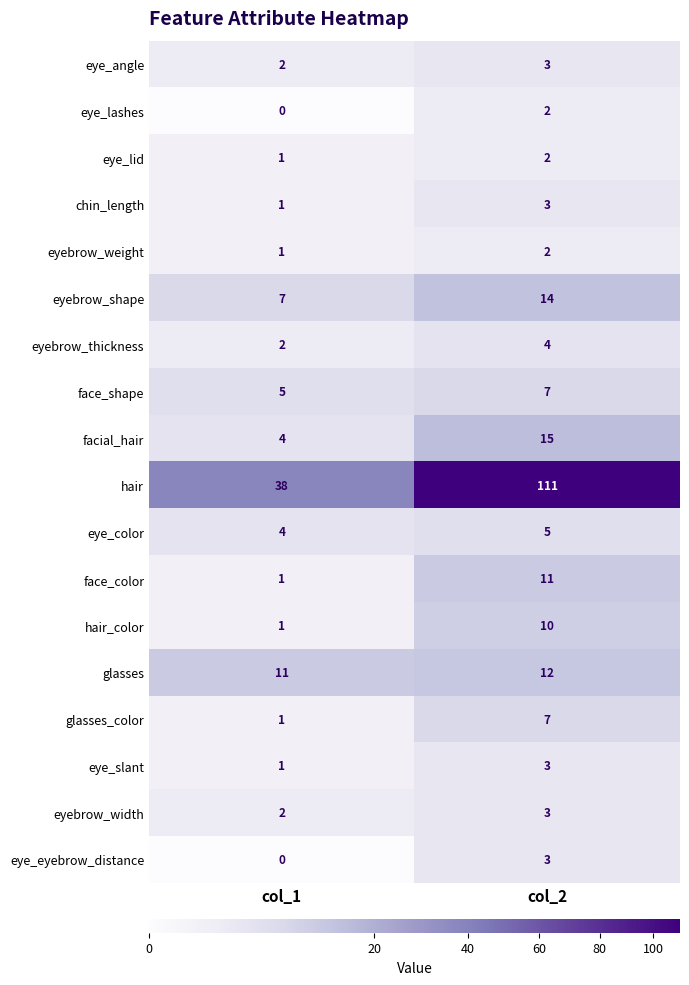

List the labels in order of hair_color value, smallest first.

col_1, col_2